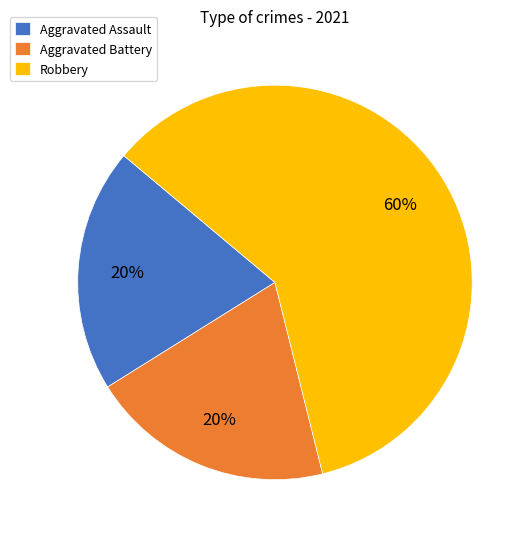

Which slice is the largest?

Robbery